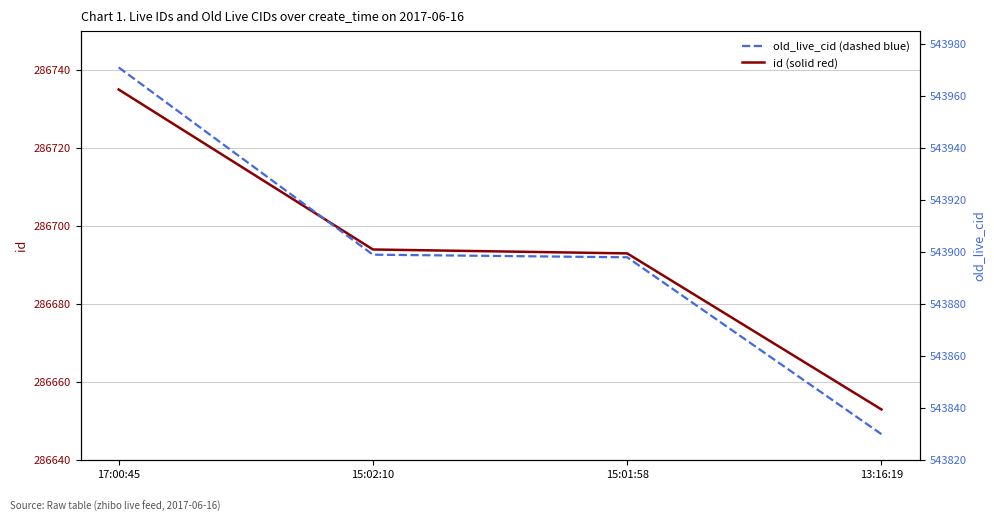

Which has a higher value, 15:02:10 or 17:00:45?

17:00:45